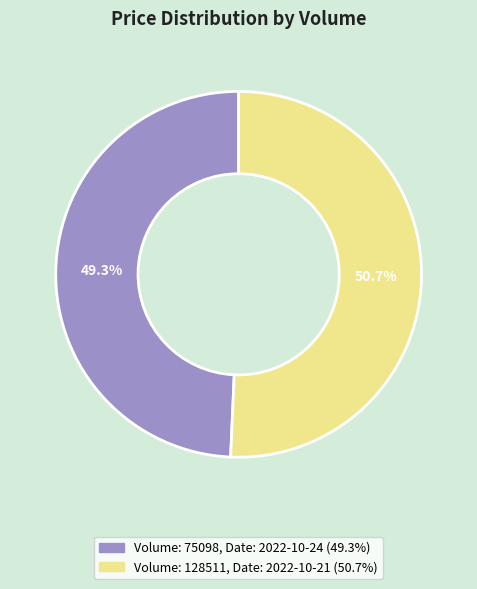

Is there a majority slice in this chart?

Yes